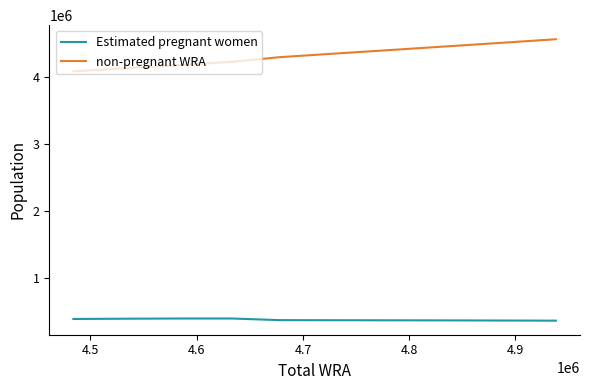

Which series has the widest spread of values?

non-pregnant WRA